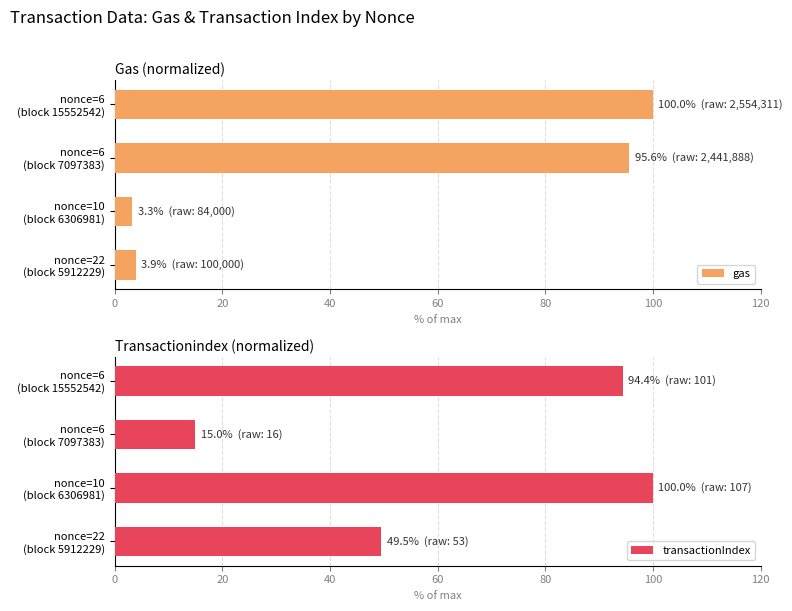

What is the difference between the maximum and minimum values in the gas series?

96.7